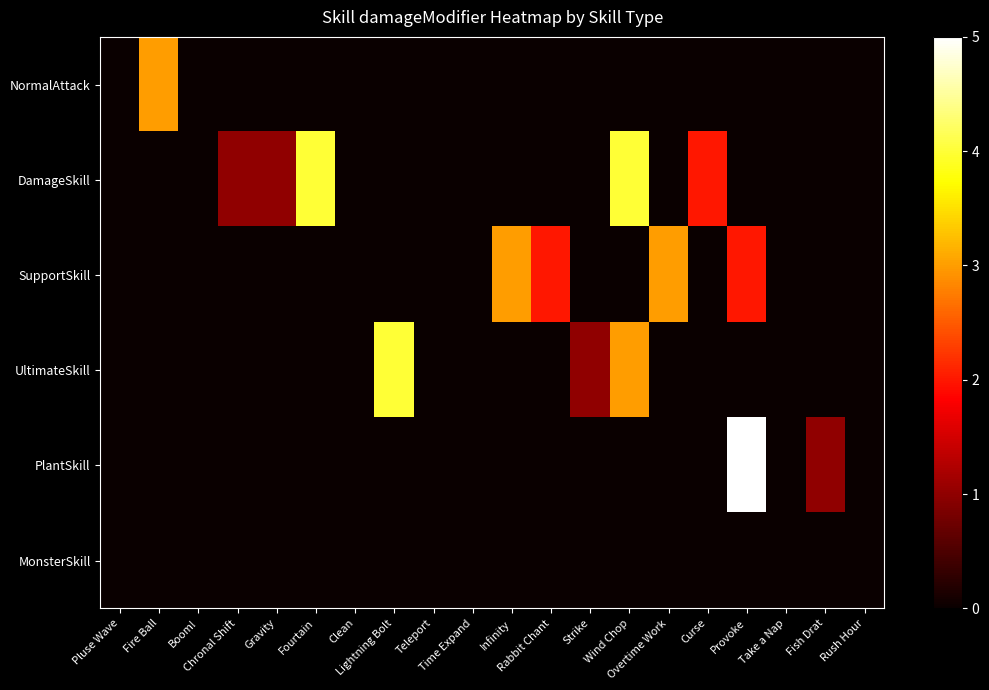

What is the total value across all series at Gravity?

1